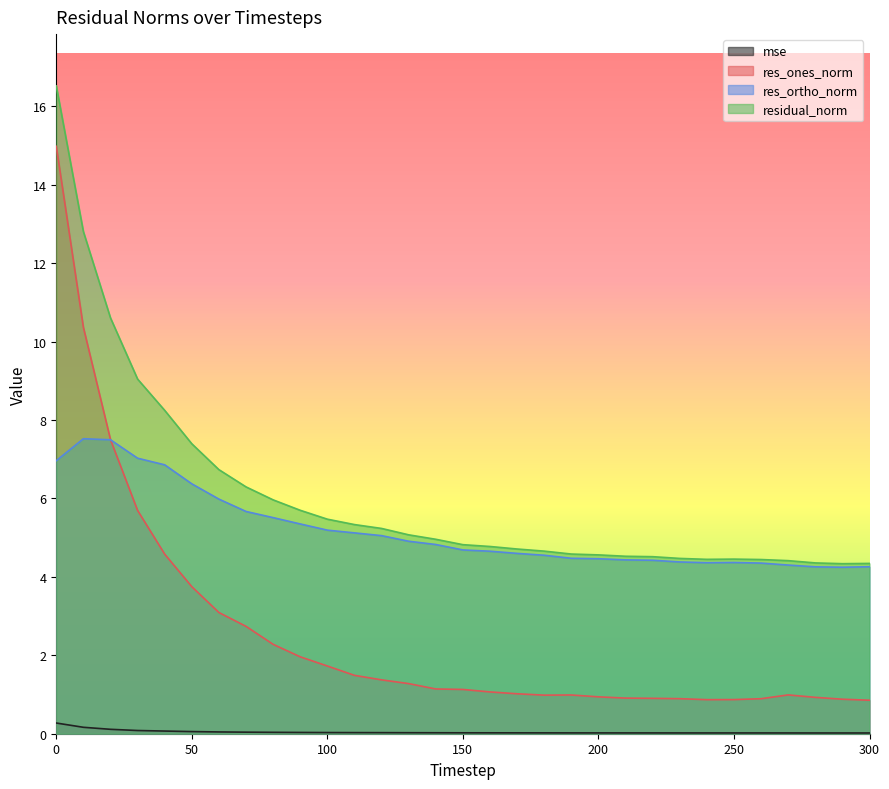

What is the approximate value of res_ones_norm at 170?

1.0